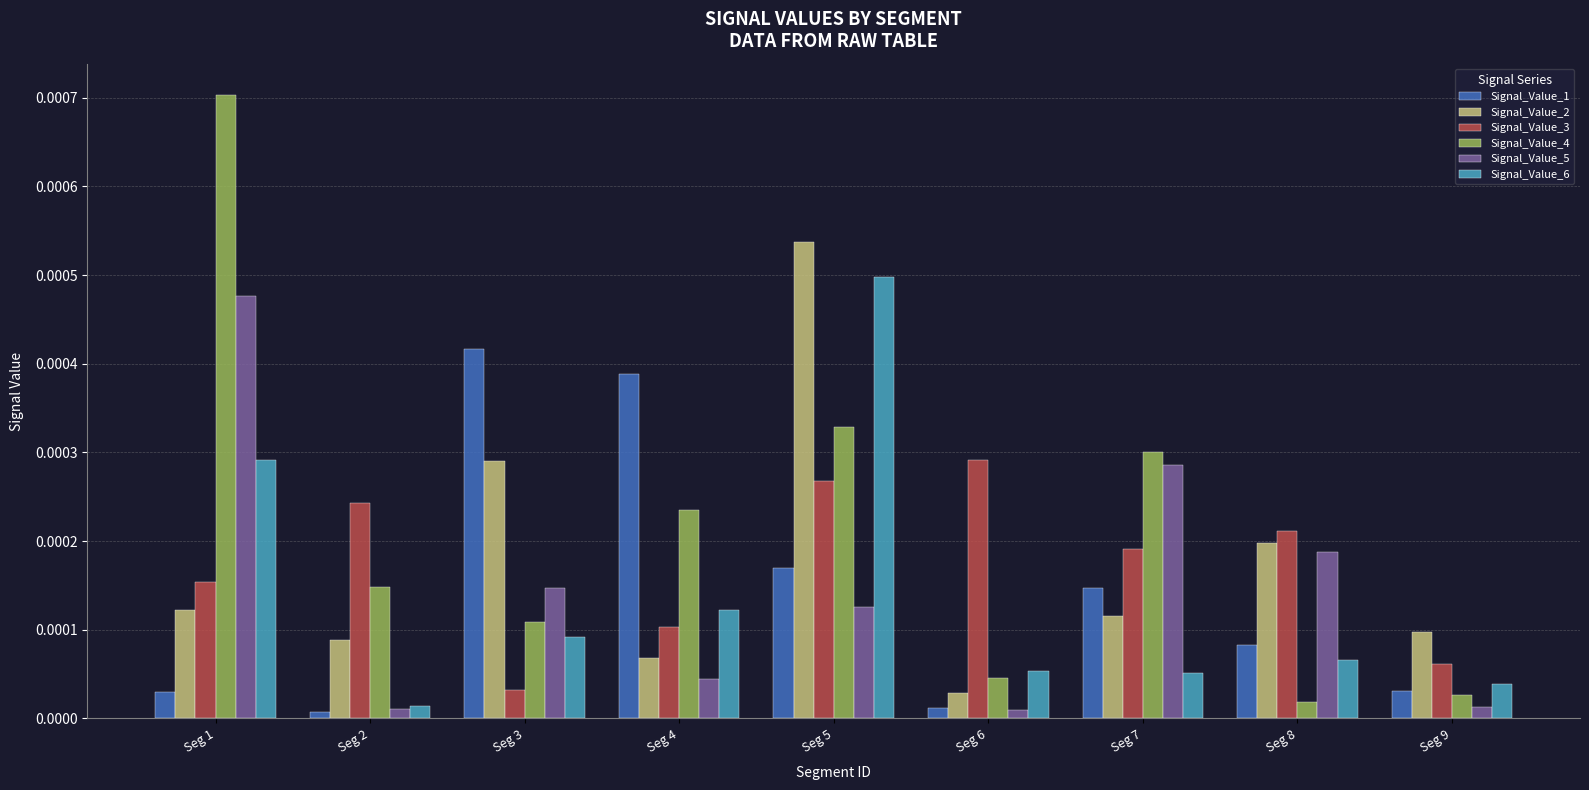

Rank the series at Seg 5 from highest to lowest value.

Signal_Value_2, Signal_Value_6, Signal_Value_4, Signal_Value_3, Signal_Value_1, Signal_Value_5